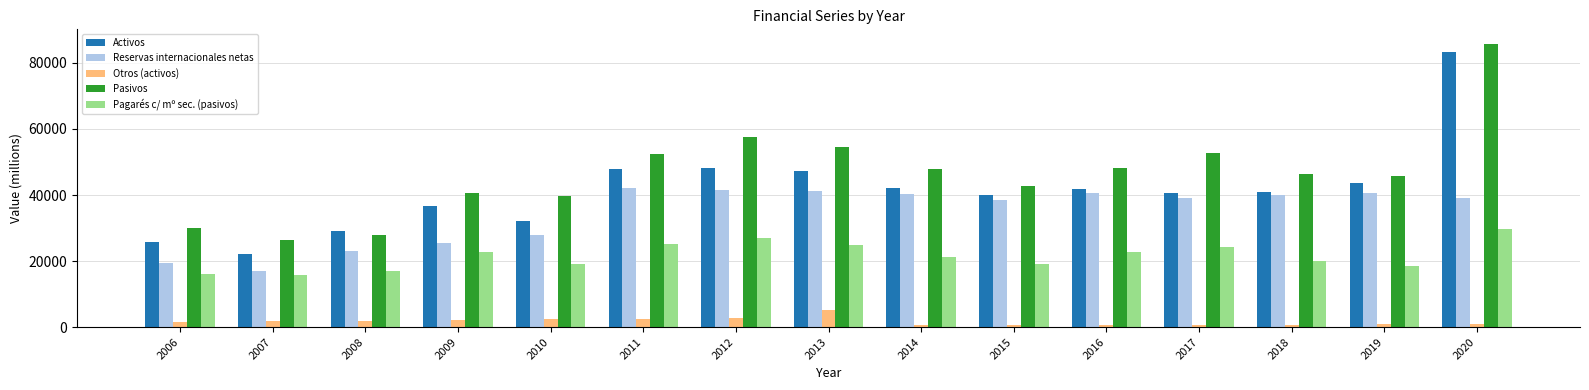

Rank the series by their maximum value, from lowest to highest.

Otros (activos), Pagarés c/ mº sec. (pasivos), Reservas internacionales netas, Activos, Pasivos